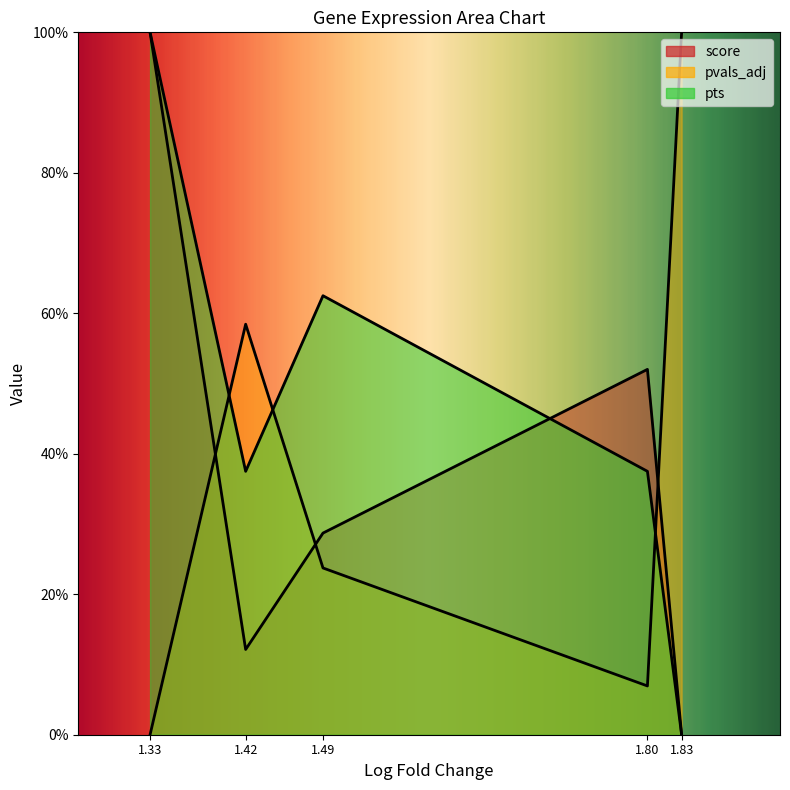

What is the difference between the highest and lowest values at 1.42?

0.5